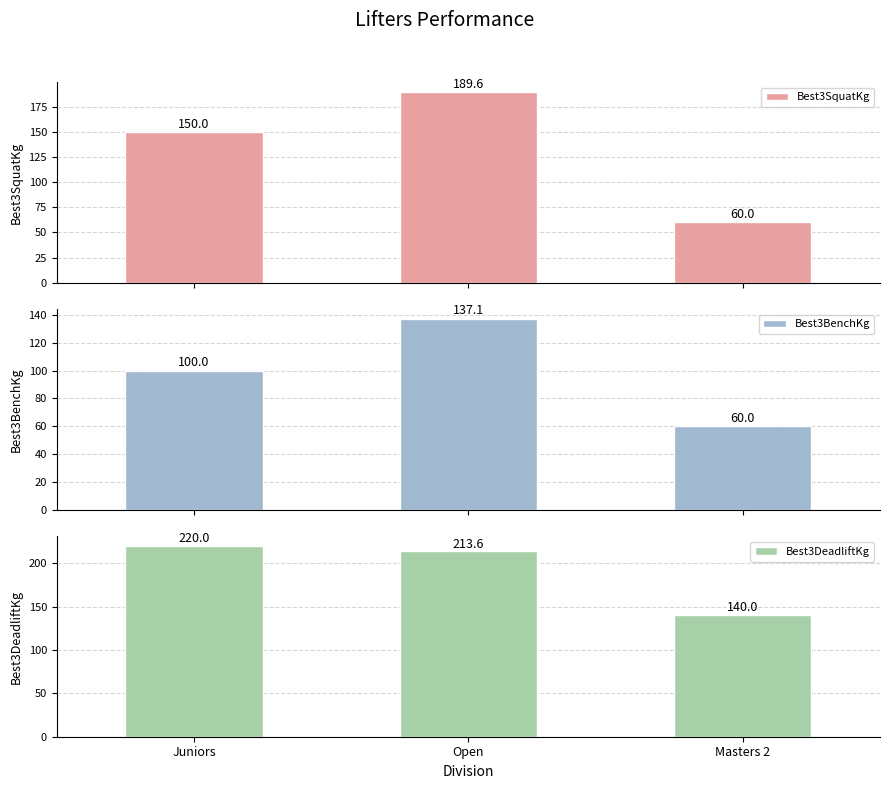

Rank the series at Open from highest to lowest value.

Best3DeadliftKg, Best3SquatKg, Best3BenchKg